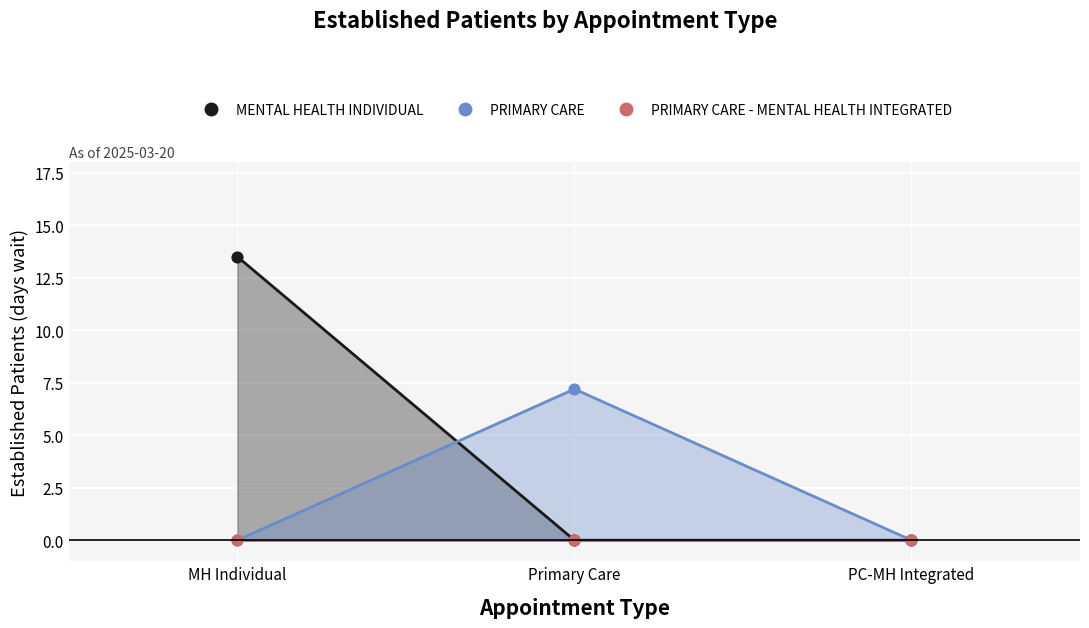

Which series reaches the maximum Y coordinate?

MENTAL HEALTH INDIVIDUAL